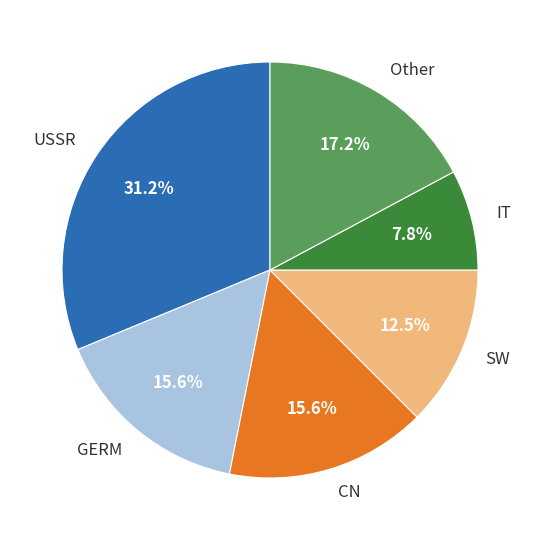

Count the number of slices in the pie.

6